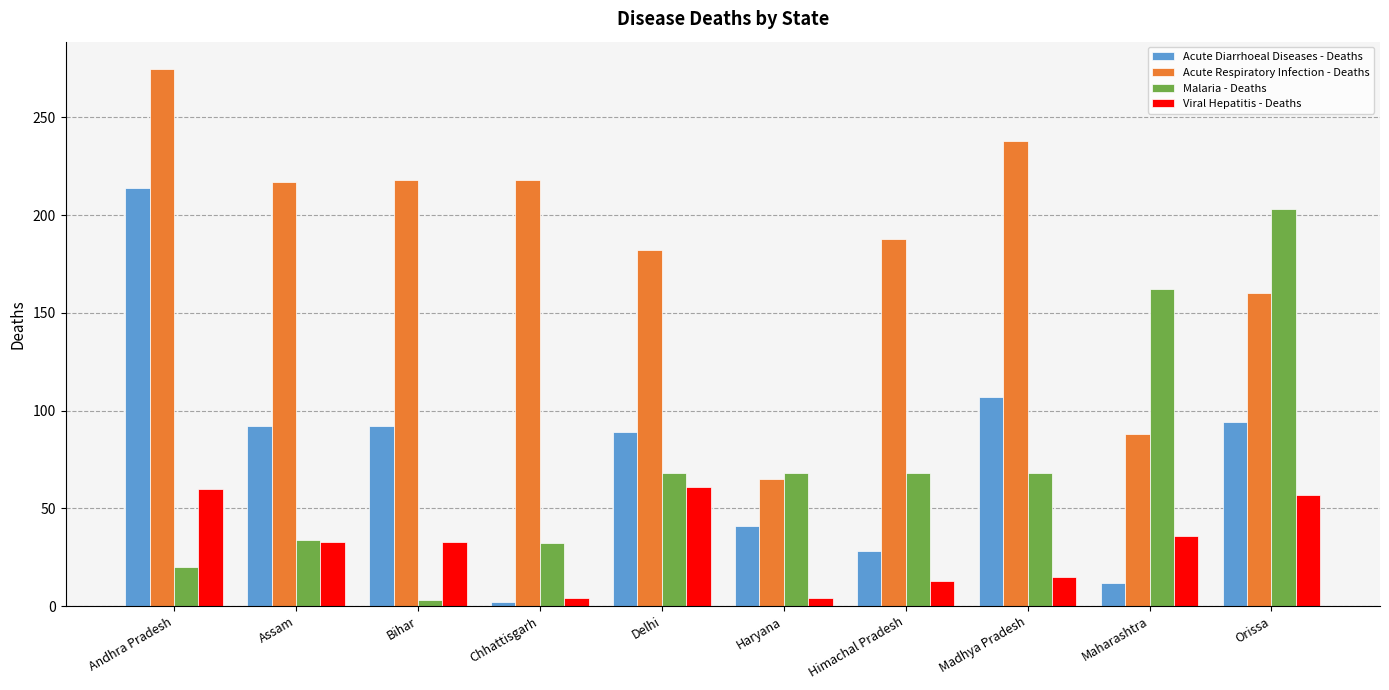

Does the chart contain any negative values?

No